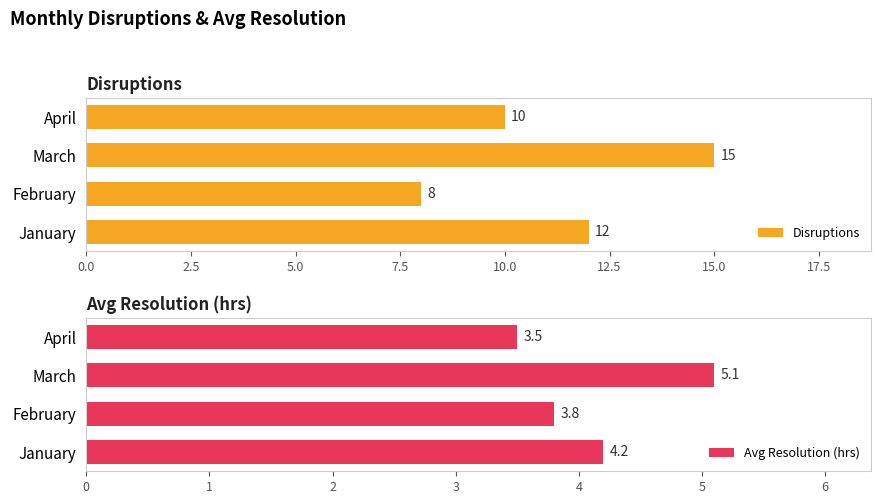

What is the difference between the maximum and minimum values in the Avg Resolution (hrs) series?

1.6